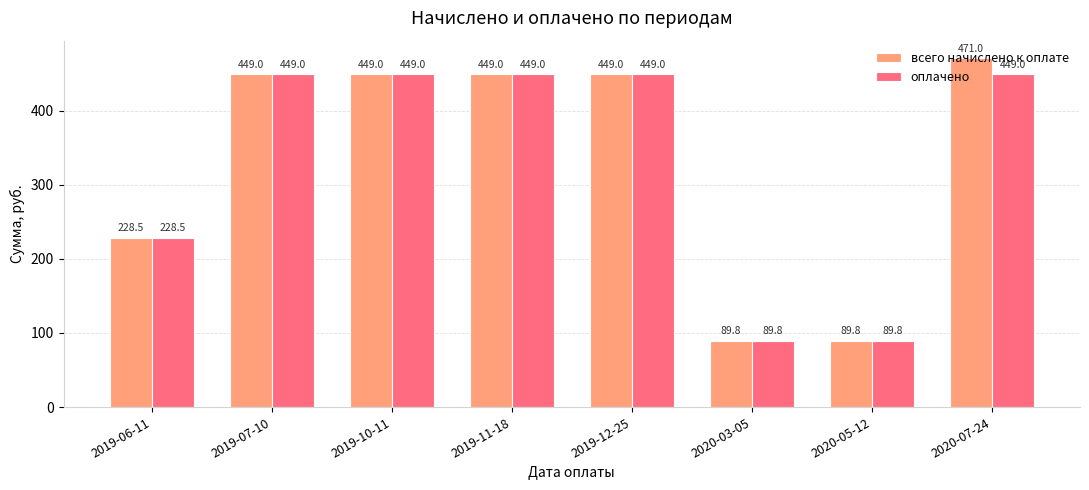

At which label is всего начислено к оплате closest to 280?

2019-06-11